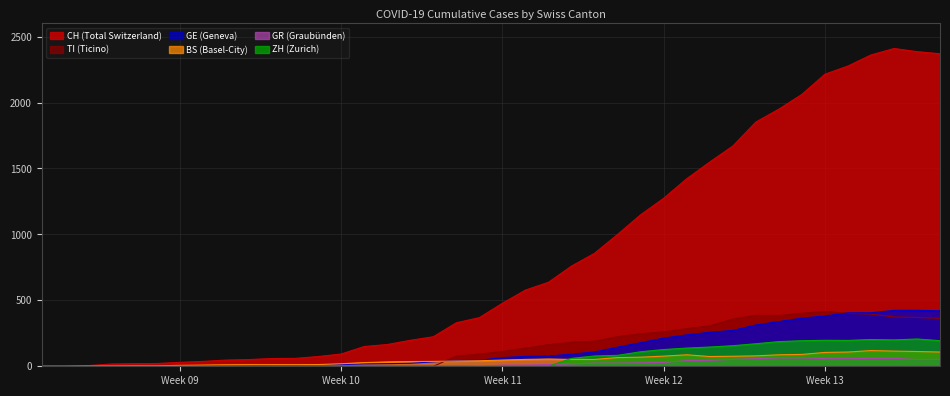

Is the value of ZH (Zurich) at Week 11 greater than the value of BS (Basel-City) at Week 12?

No